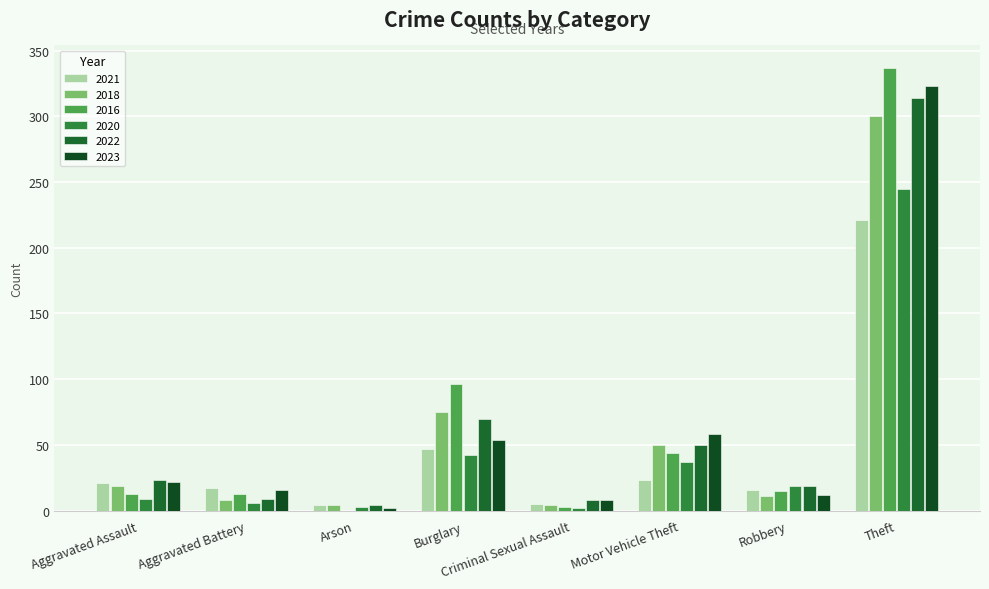

At which label is 2022 closest to 159?

Burglary